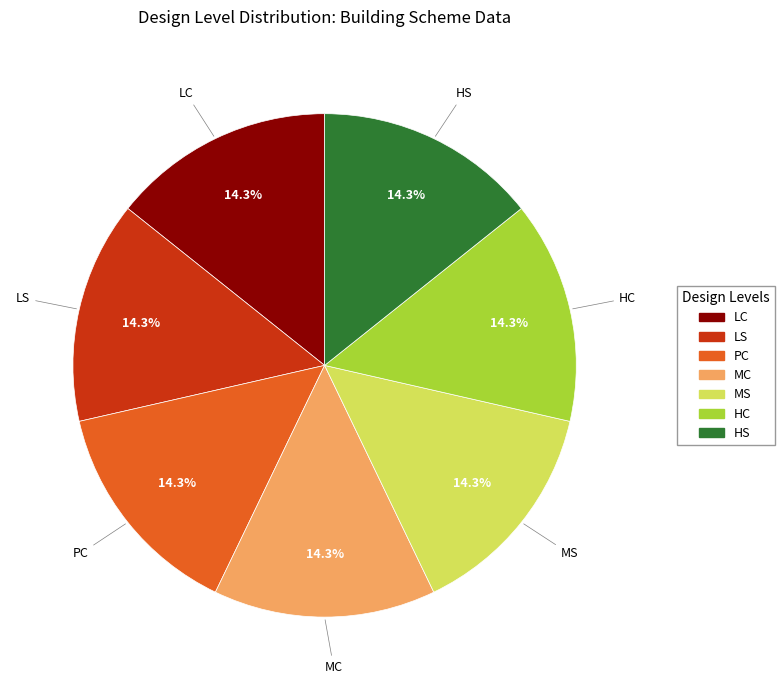

How many segments does this pie chart have?

7